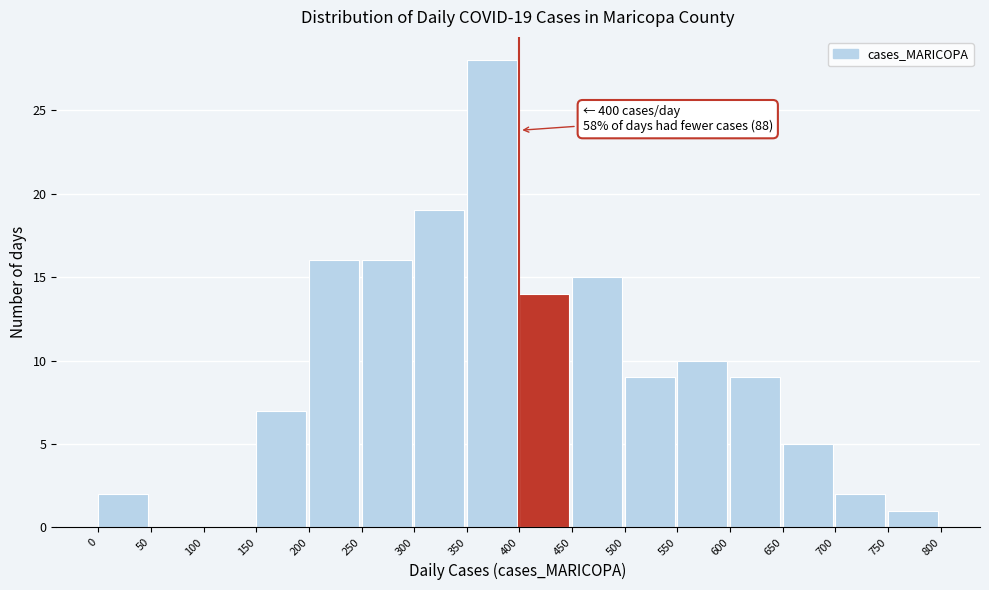

Which range on the x-axis has the tallest bar?

350 to 400